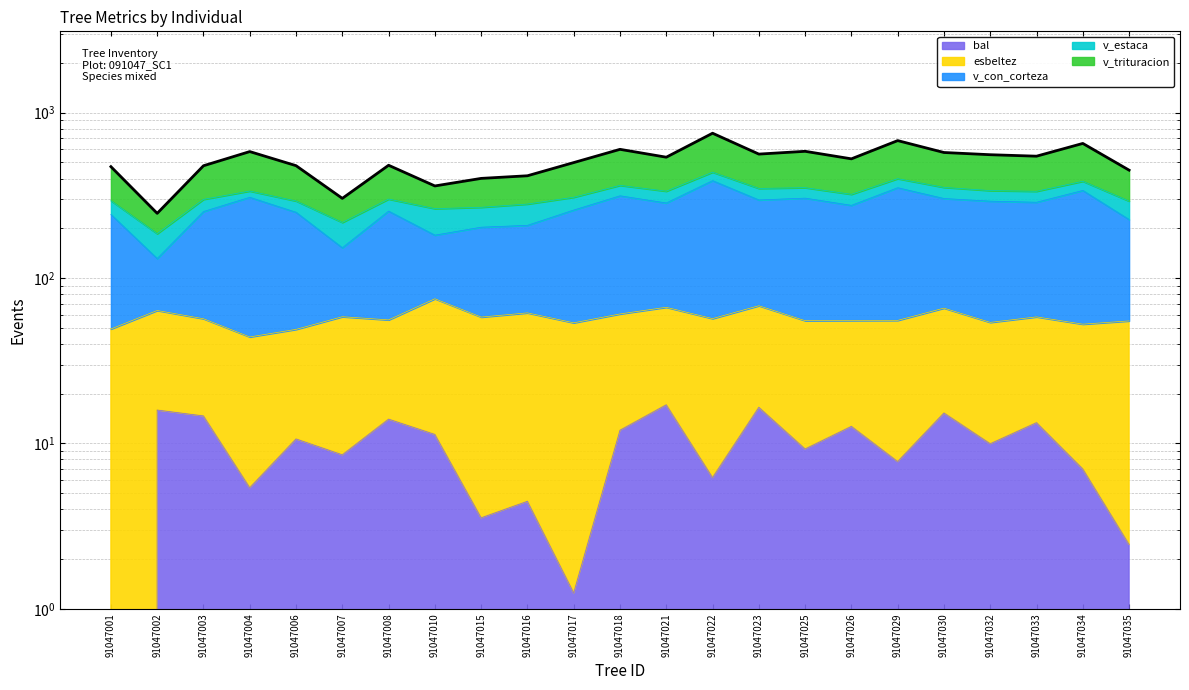

Which series has the largest total across all categories?

v_trituracion